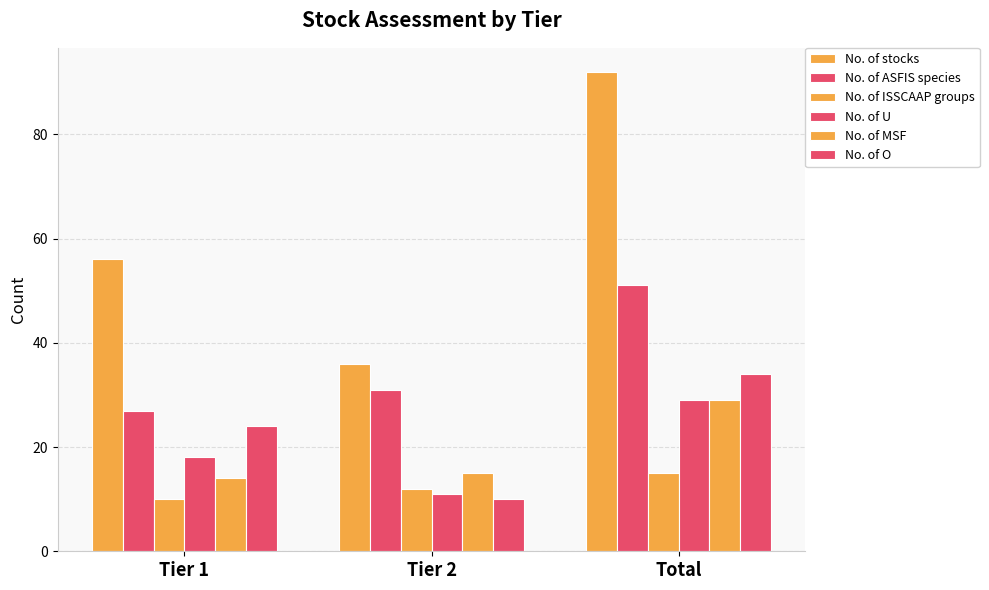

The value of No. of ISSCAAP groups at Total is 15. True or false?

True